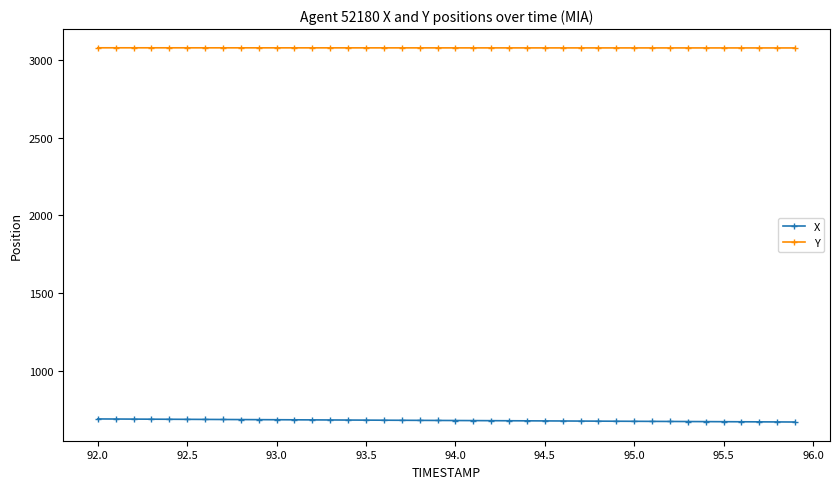

What is the sum of all X values?

27347.1